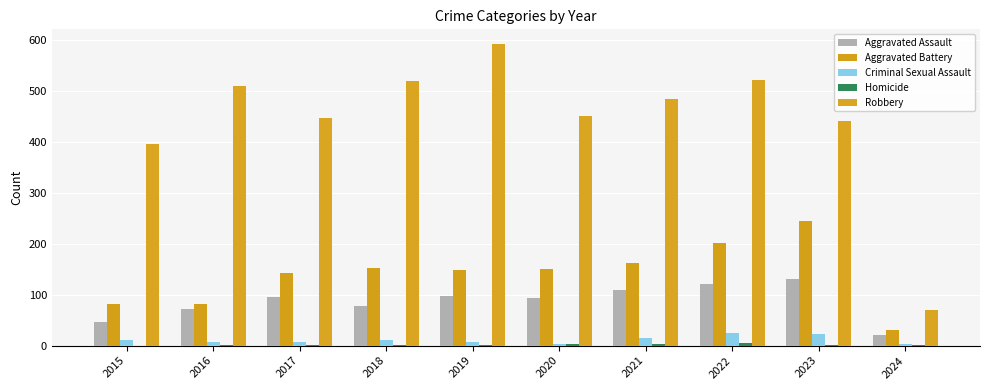

Reading right to left, what are all the values shown in this chart?

Aggravated Assault: 21	130	121	110	94	98	77	95	71	46
Aggravated Battery: 31	245	202	163	150	148	152	142	82	82
Criminal Sexual Assault: 4	22	24	14	3	8	11	8	8	12
Homicide: 1	2	5	4	3	2	1	1	1	0
Robbery: 70	440	521	484	450	591	520	446	510	395